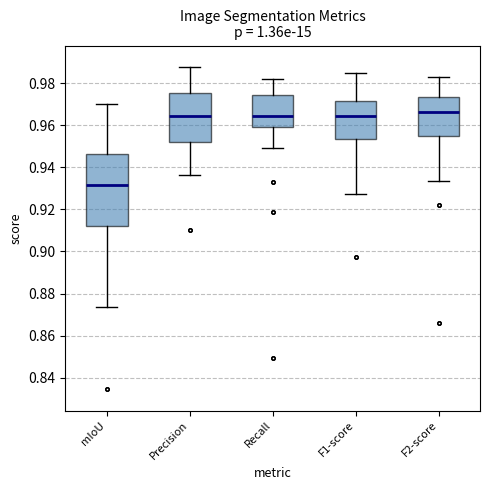

Reading left to right, read every box against the y-axis: the position of its median line, the range the box covers, and the ends of its whiskers. The values are not printed on the chart, so give them approximately, as read against the axis.

mIoU: median 0.932, box 0.912 to 0.946, whiskers 0.874 to 0.970
Precision: median 0.964, box 0.952 to 0.976, whiskers 0.936 to 0.988
Recall: median 0.964, box 0.960 to 0.974, whiskers 0.950 to 0.982
F1-score: median 0.964, box 0.954 to 0.972, whiskers 0.928 to 0.984
F2-score: median 0.966, box 0.954 to 0.974, whiskers 0.934 to 0.982